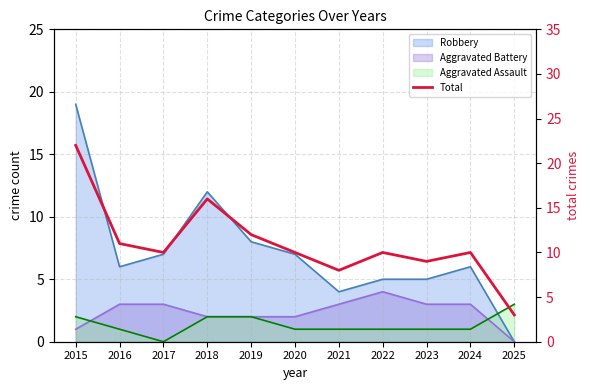

The value at 2019 is 17. True or false?

False